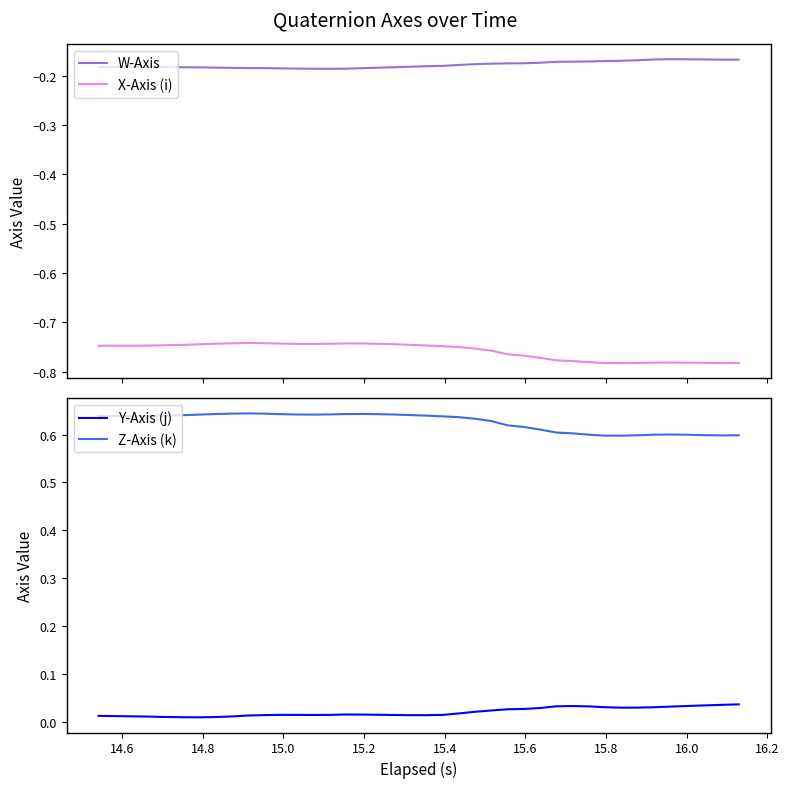

Is it true that Z-Axis (k) equals 0.4 at 15.8?

False